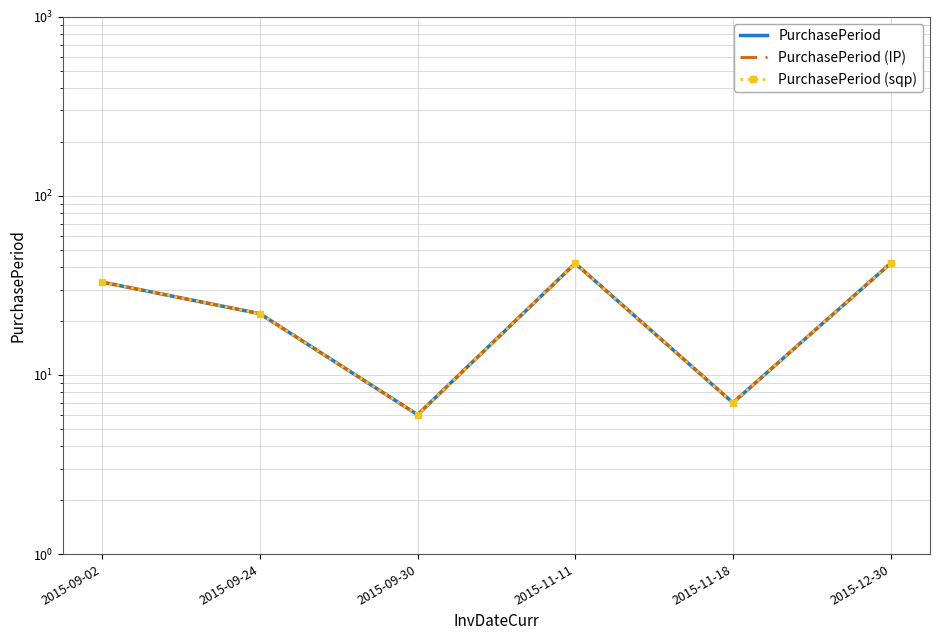

Count the number of data series in this chart.

3